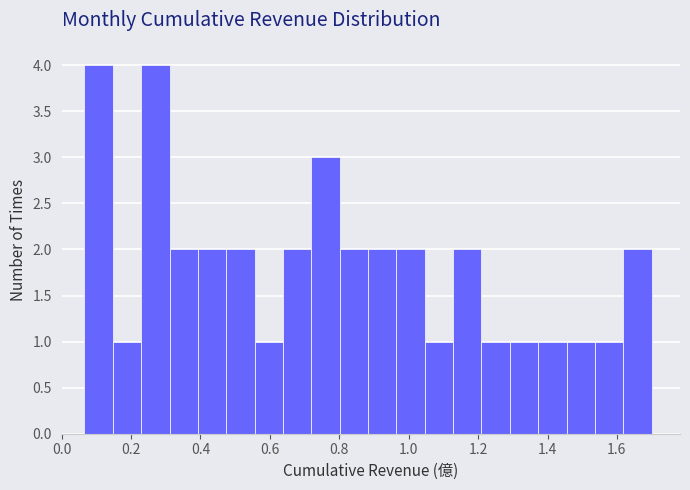

Reading left to right, transcribe this chart: for each bar, give the range it covers on the x-axis and its height. Neither the bar edges nor the heights are printed on the chart, so give them approximately, as read against the axes.

0.06 to 0.14: 4
0.14 to 0.22: 1
0.22 to 0.32: 4
0.32 to 0.40: 2
0.40 to 0.48: 2
0.48 to 0.56: 2
0.56 to 0.64: 1
0.64 to 0.72: 2
0.72 to 0.80: 3
0.80 to 0.88: 2
0.88 to 0.96: 2
0.96 to 1.04: 2
1.04 to 1.12: 1
1.12 to 1.20: 2
1.20 to 1.30: 1
1.30 to 1.38: 1
1.38 to 1.46: 1
1.46 to 1.54: 1
1.54 to 1.62: 1
1.62 to 1.70: 2